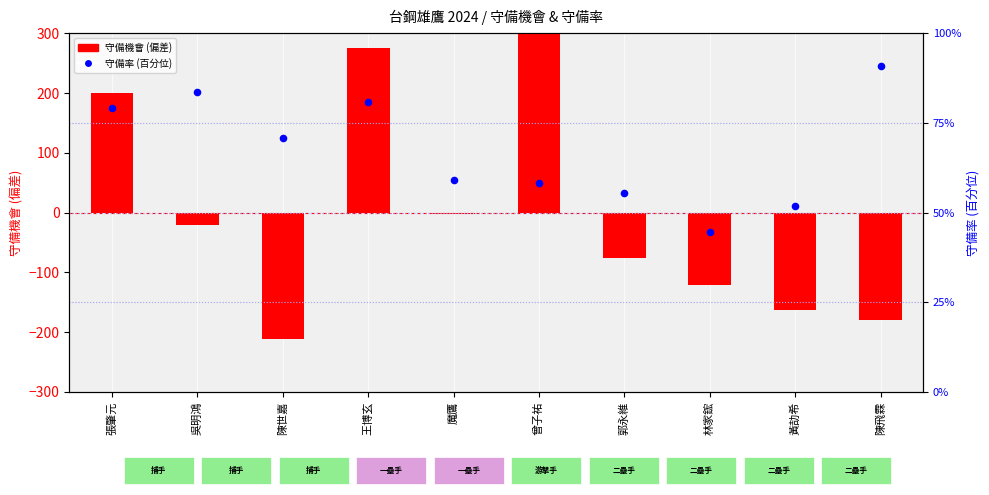

Which series has the widest spread of Y values?

守備機會 (偏差)